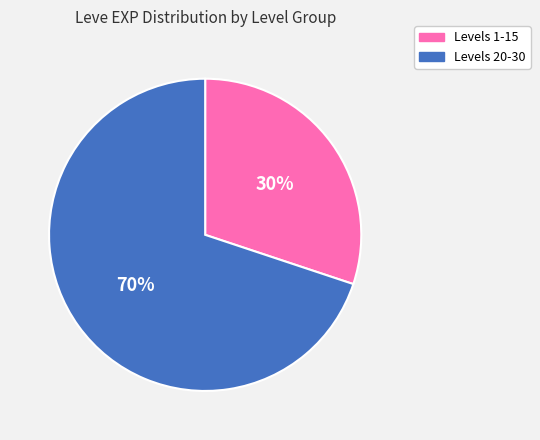

Is there a majority slice in this chart?

Yes